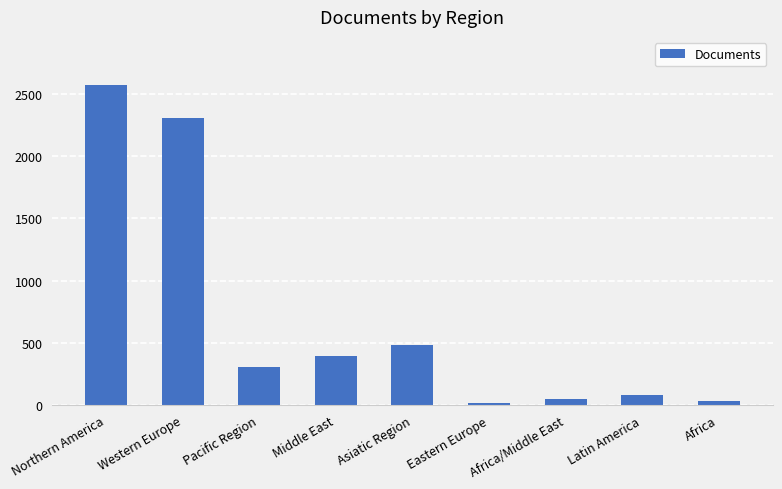

Approximately how many times larger is the value at Middle East compared to Asiatic Region?

0.8